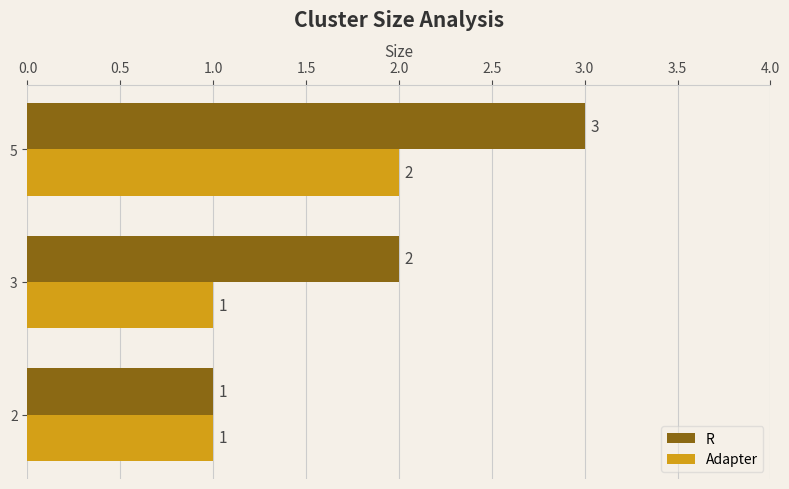

The R series shows 5 at 5. True or false?

False